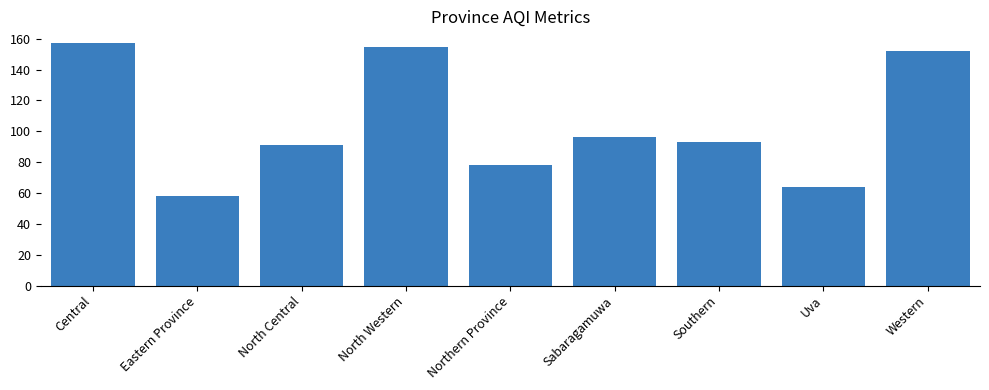

What is the label of the 9th bar from the left?

Western